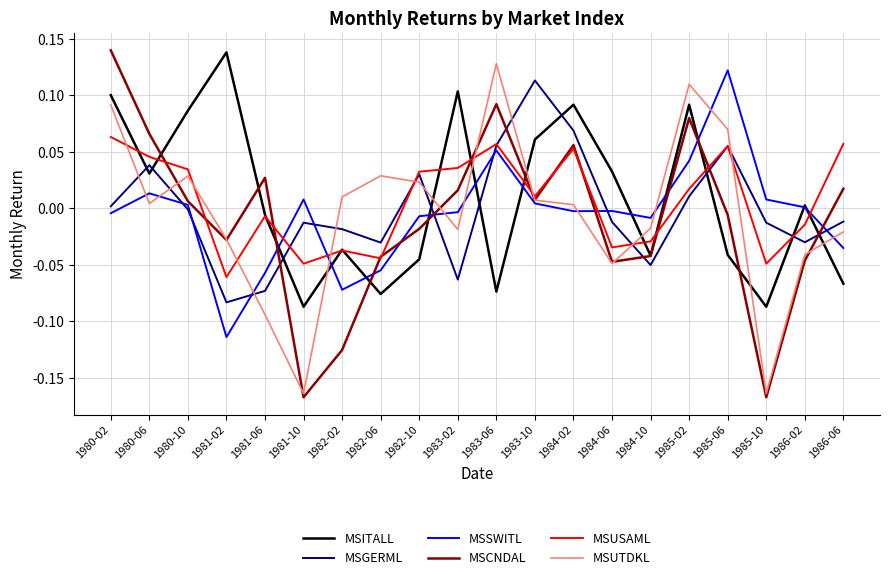

At 1984-02, list the series in order from largest to smallest.

MSITALL, MSGERML, MSCNDAL, MSUSAML, MSUTDKL, MSSWITL